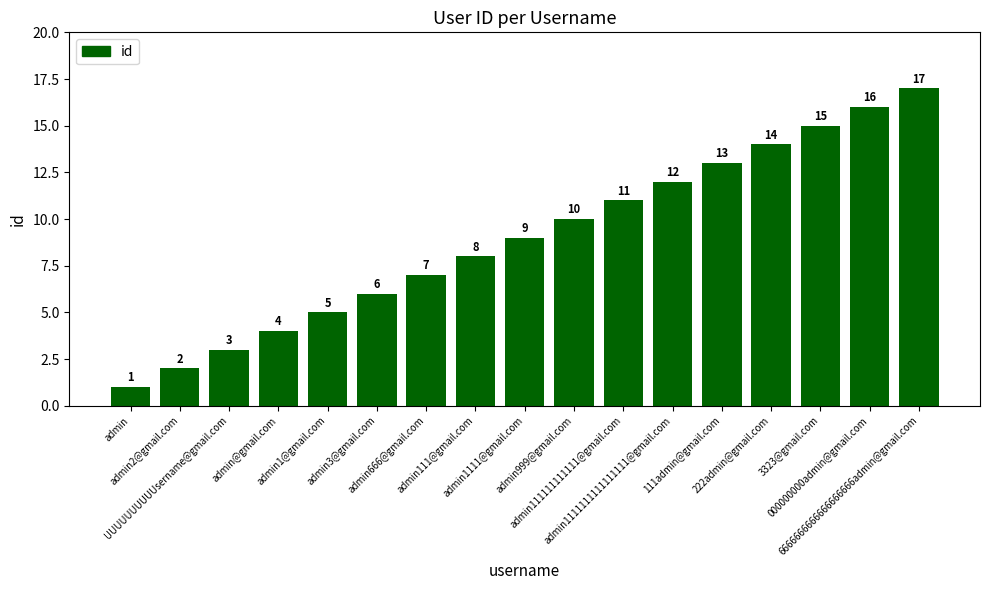

How many bars are there in total?

17